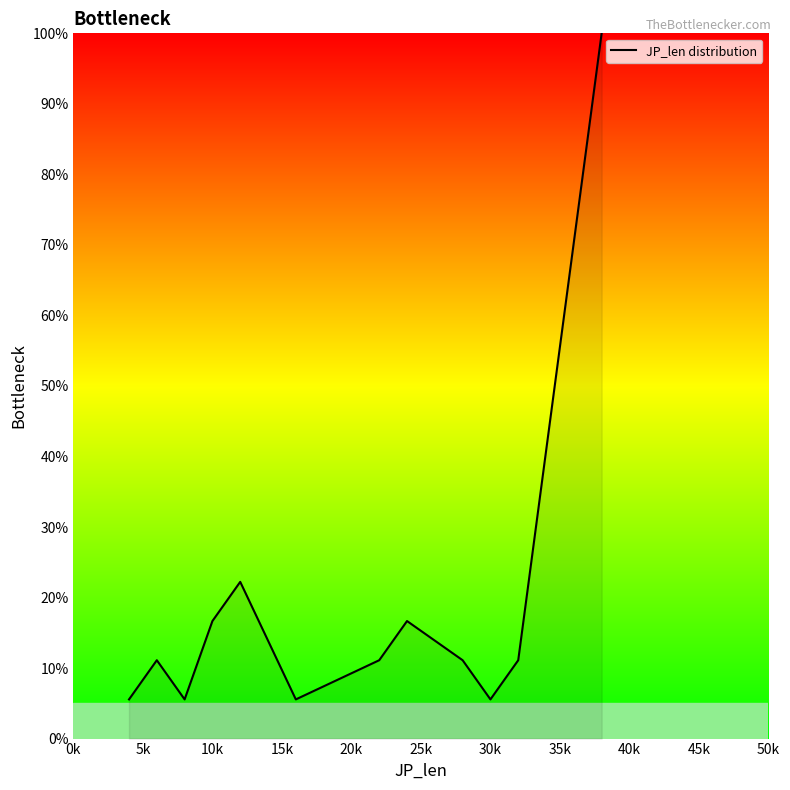

True or false: the data has more than 2 interior local peaks.

True